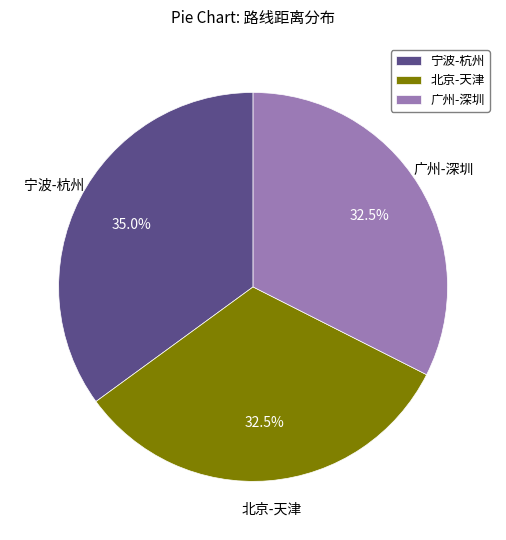

What portion of the pie excludes 宁波-杭州?

65.0%